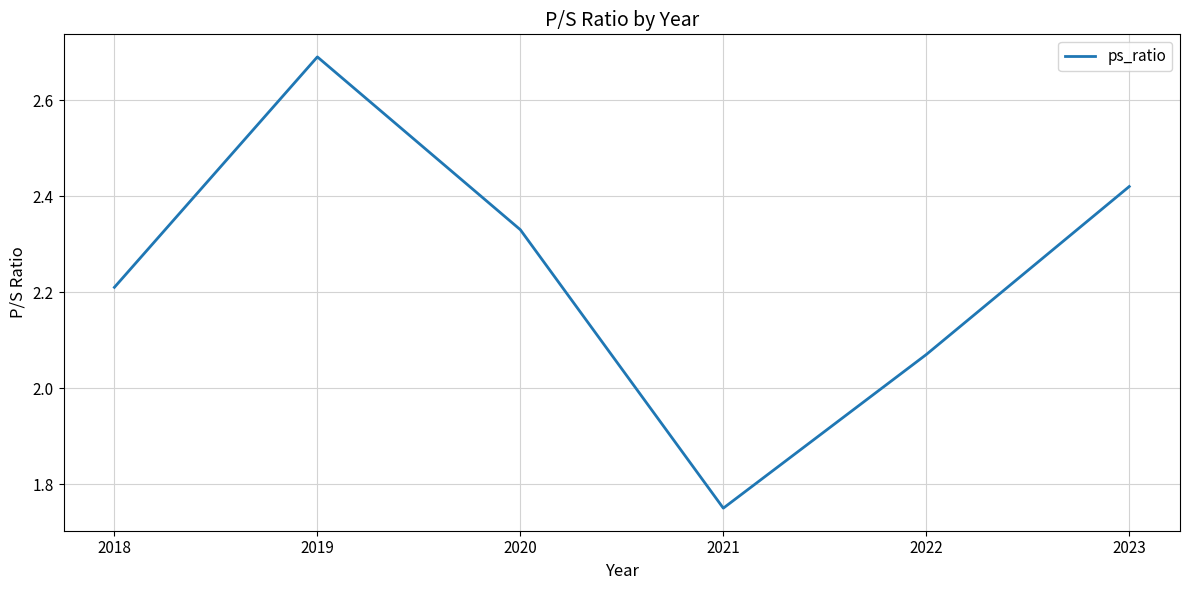

Is it true that the value at 2018 is 0.5?

False